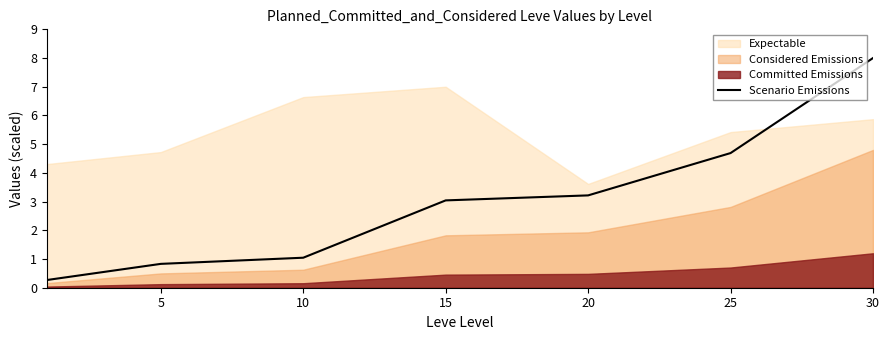

What is the value of the 5th point from the left?

3.2